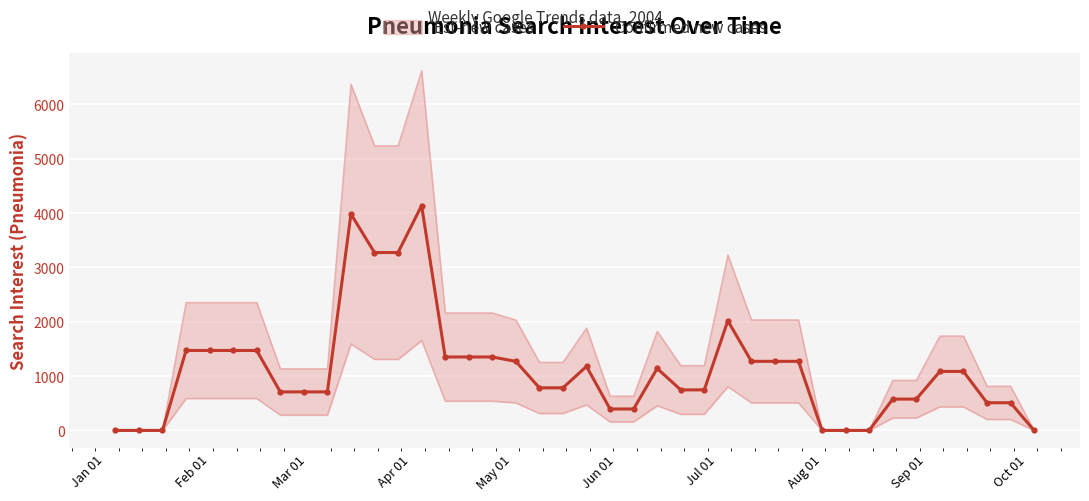

How many data points are above 1085?

20